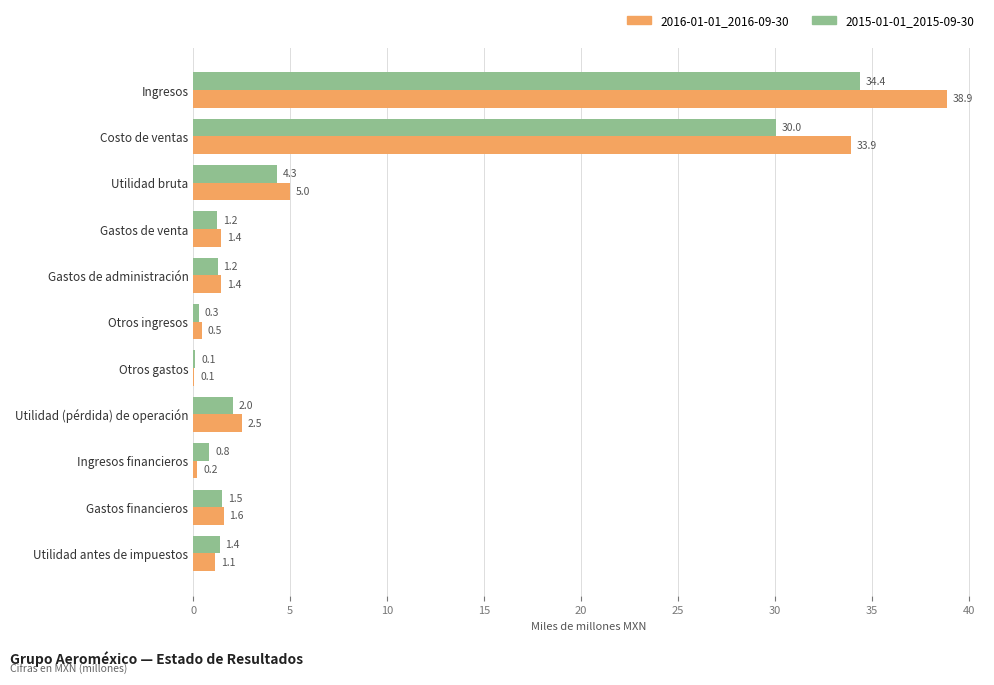

The value of 2015-01-01_2015-09-30 at Ingresos is 19.3. True or false?

False